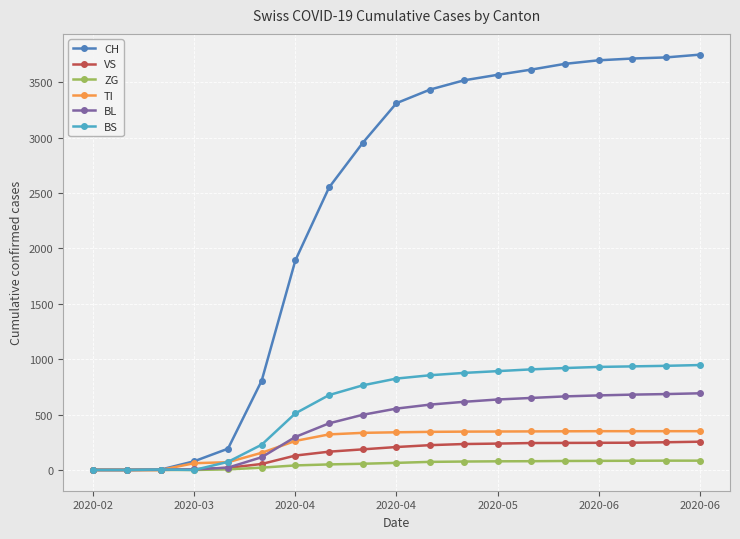

Which series has the widest spread of values?

CH